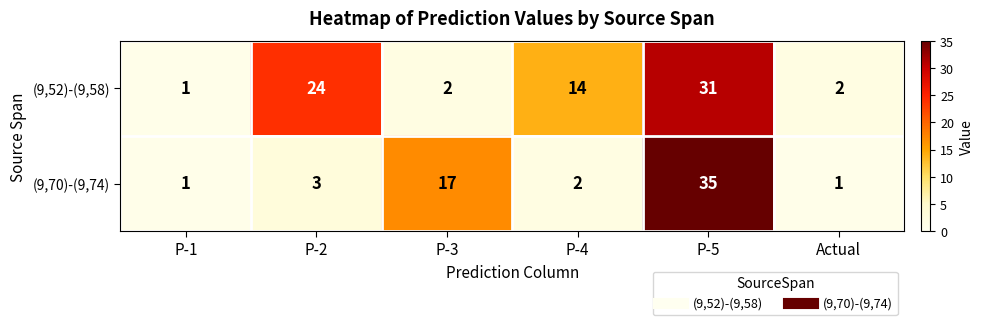

Where is (9,70)-(9,74) nearest to the value 18?

P-3